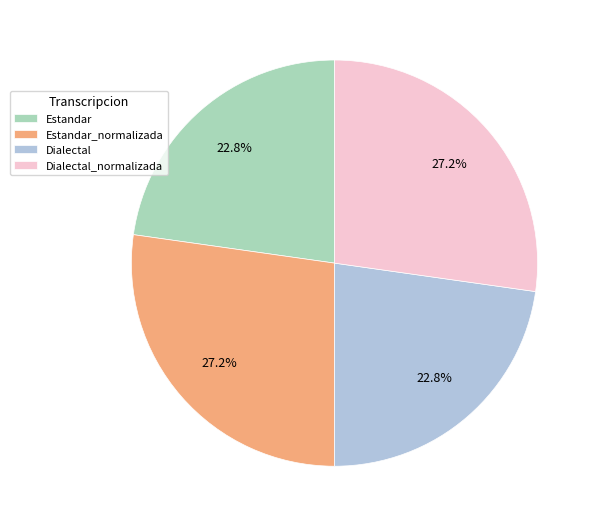

True or false: Dialectal_normalizada accounts for 27% of the total.

True